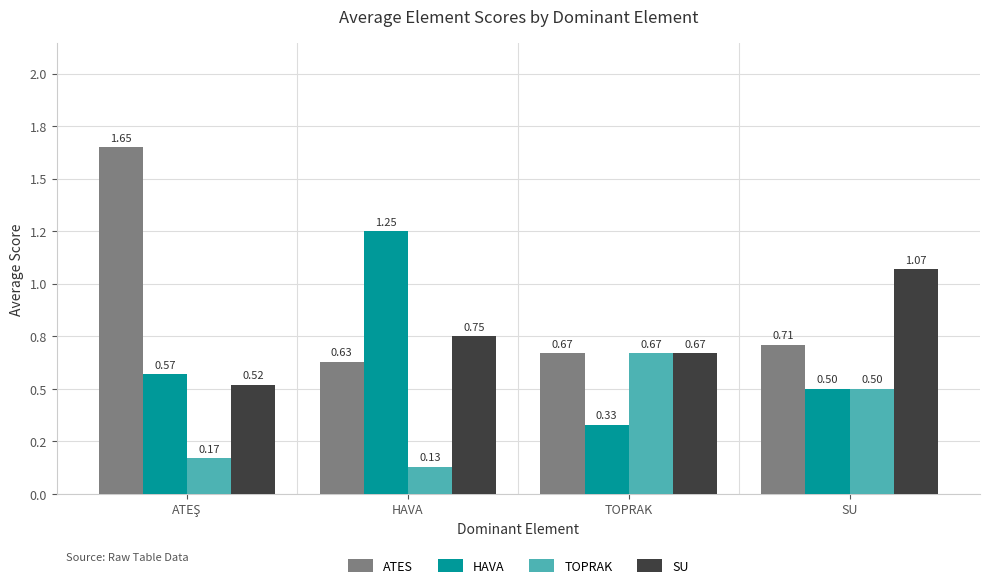

What is the sum of the HAVA values at HAVA and SU?

1.8